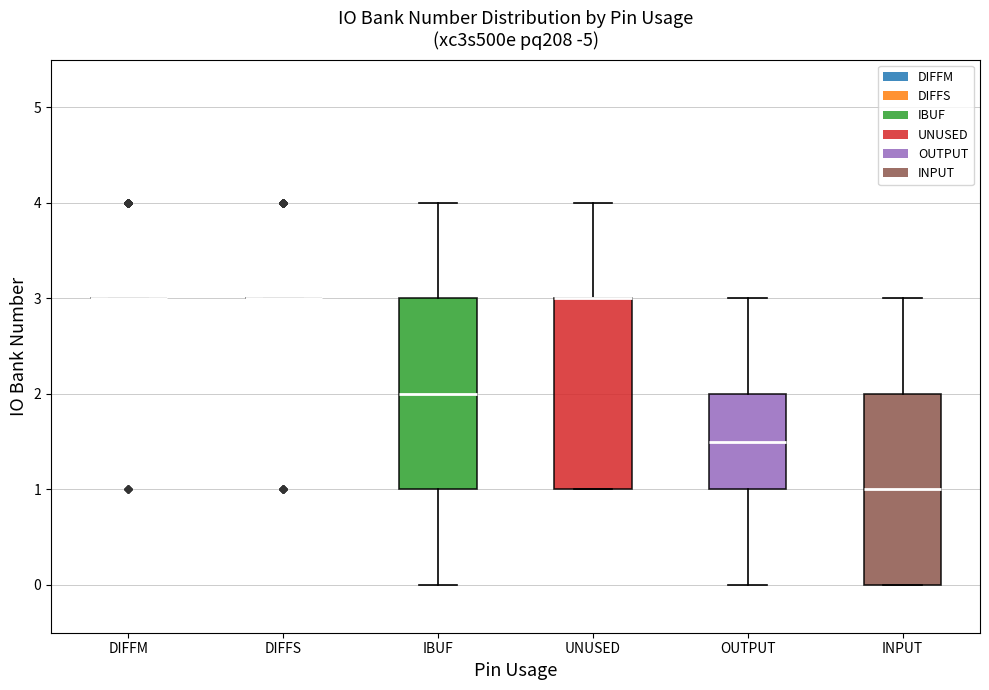

Where does the lower whisker of the box for OUTPUT end on the y-axis? The values are not printed on the chart, so give them approximately, as read against the axis.

0.0